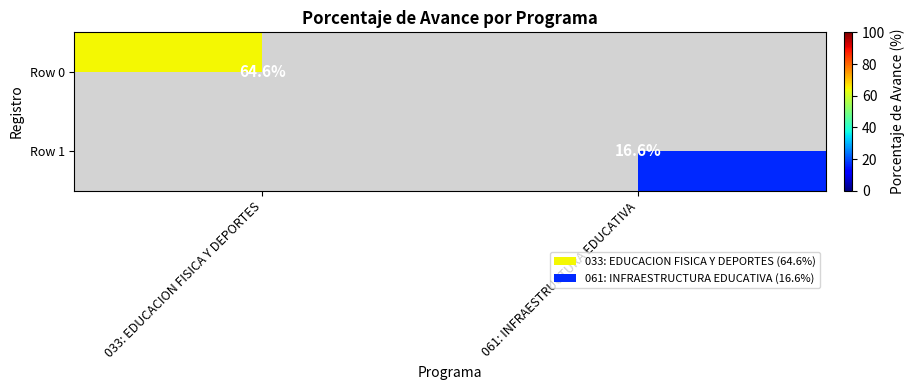

How many series are shown in this chart?

2